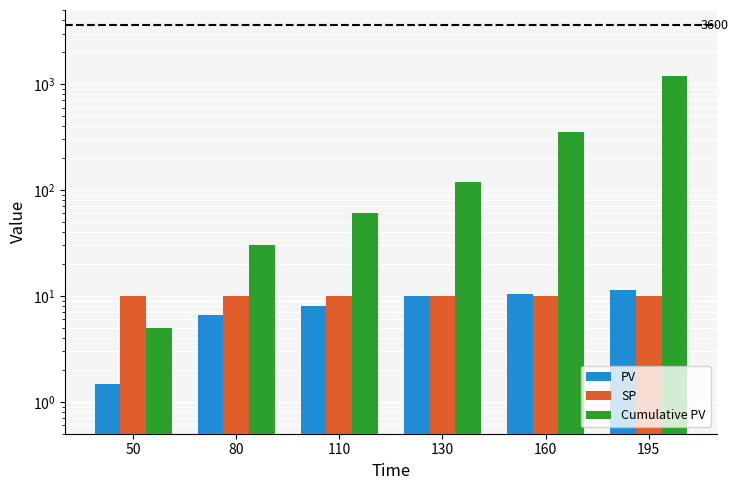

Which series has the largest total across all categories?

Cumulative PV